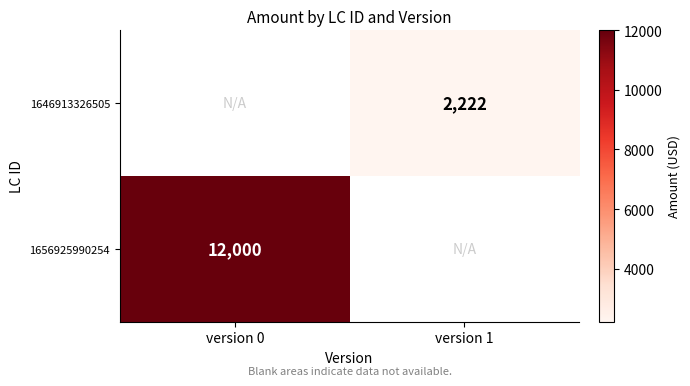

How many data points does each series have?

2